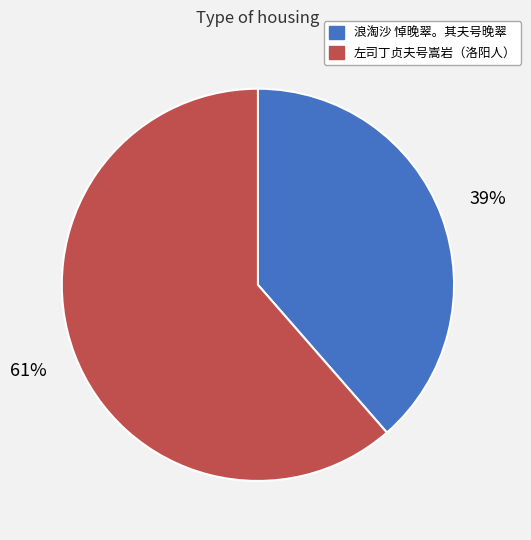

Which slice is the smallest?

浪淘沙 悼晚翠。其夫号晚翠